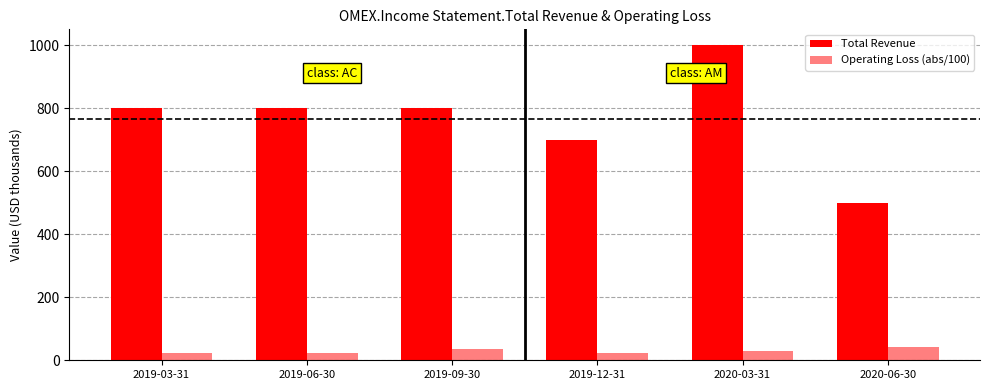

Between 2019-09-30 and 2019-12-31, which is larger?

2019-09-30